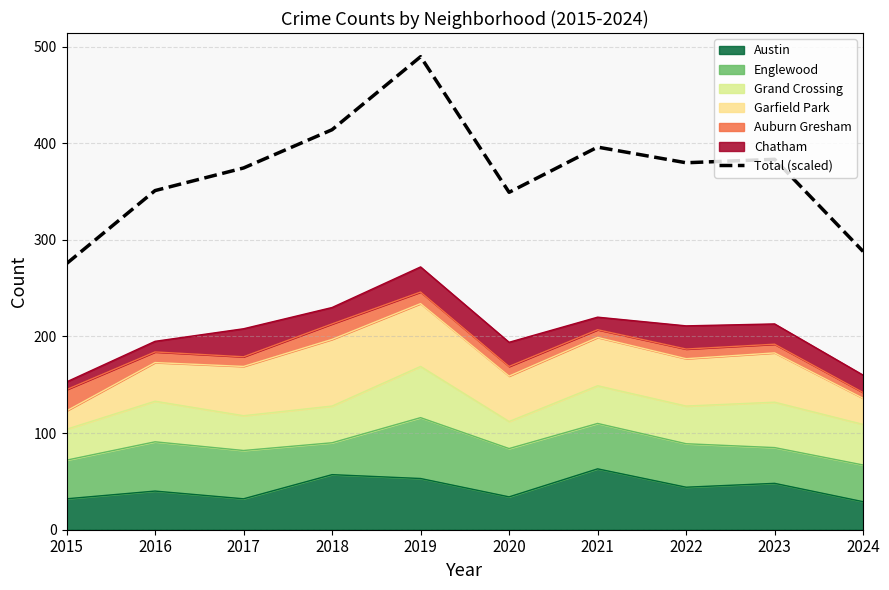

Reading right to left, transcribe all the data shown in this chart.

288.0	383.4	379.8	396.0	349.2	489.6	414.0	374.4	351.0	275.4